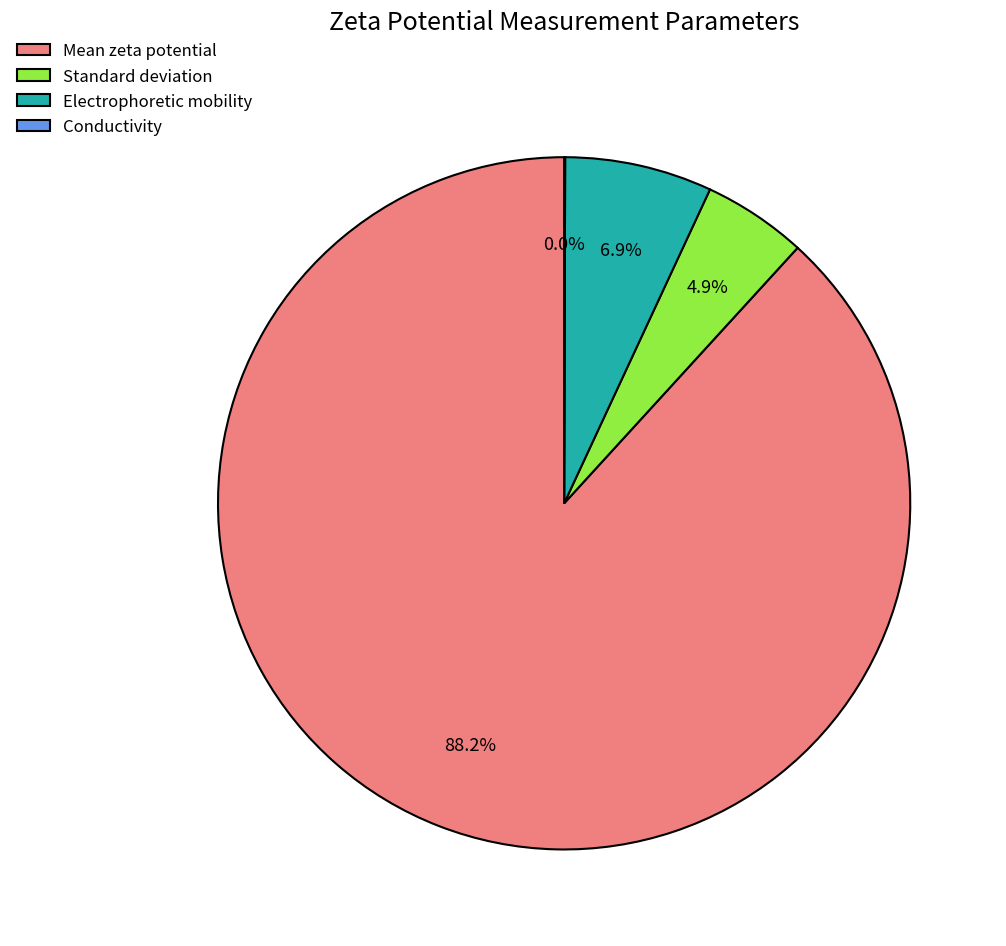

To the nearest percent, what is the average slice percentage?

25%